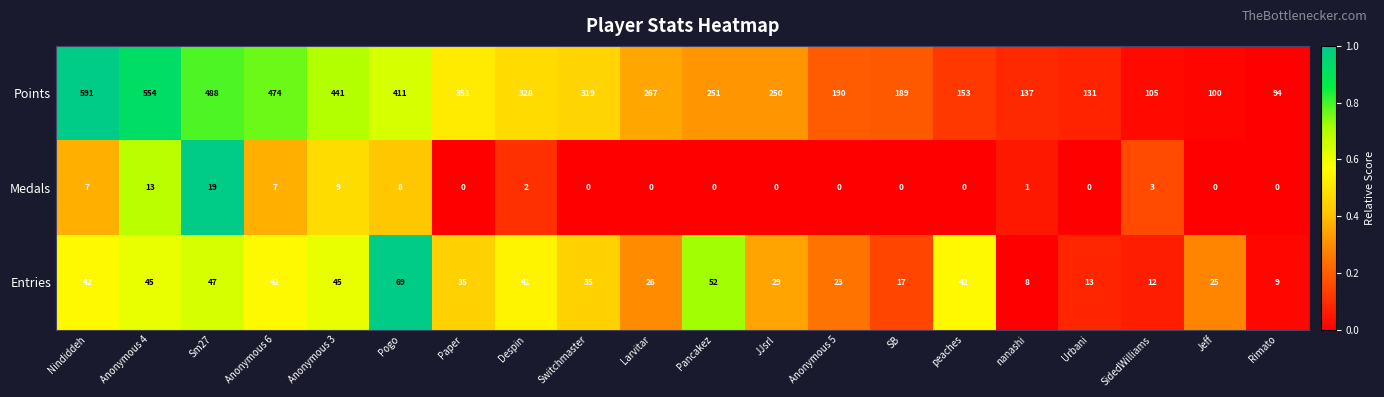

What is the sum of the Entries values at SidedWilliams and Pancakez?

64